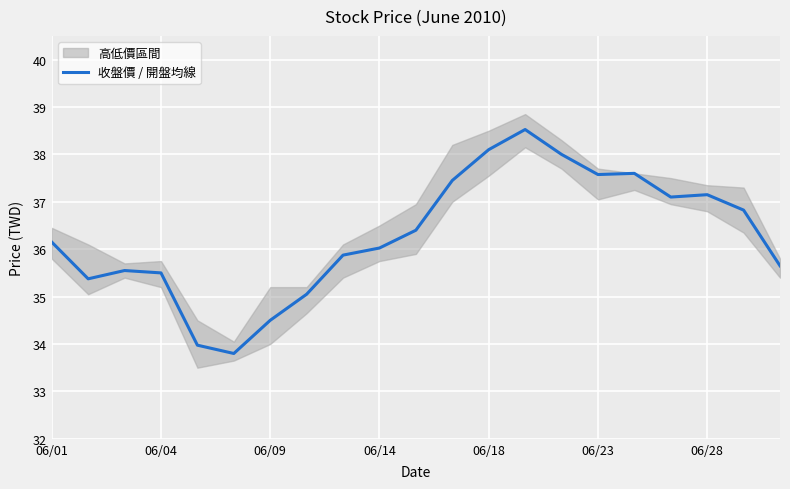

Is it true that the value at 14 is 49.5?

False